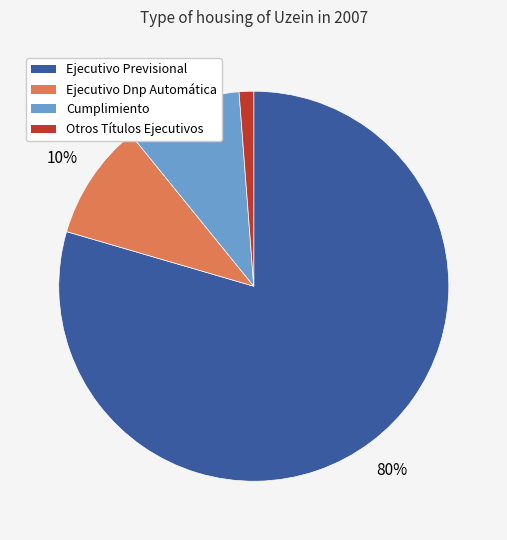

True or false: Cumplimiento accounts for 10% of the total.

True